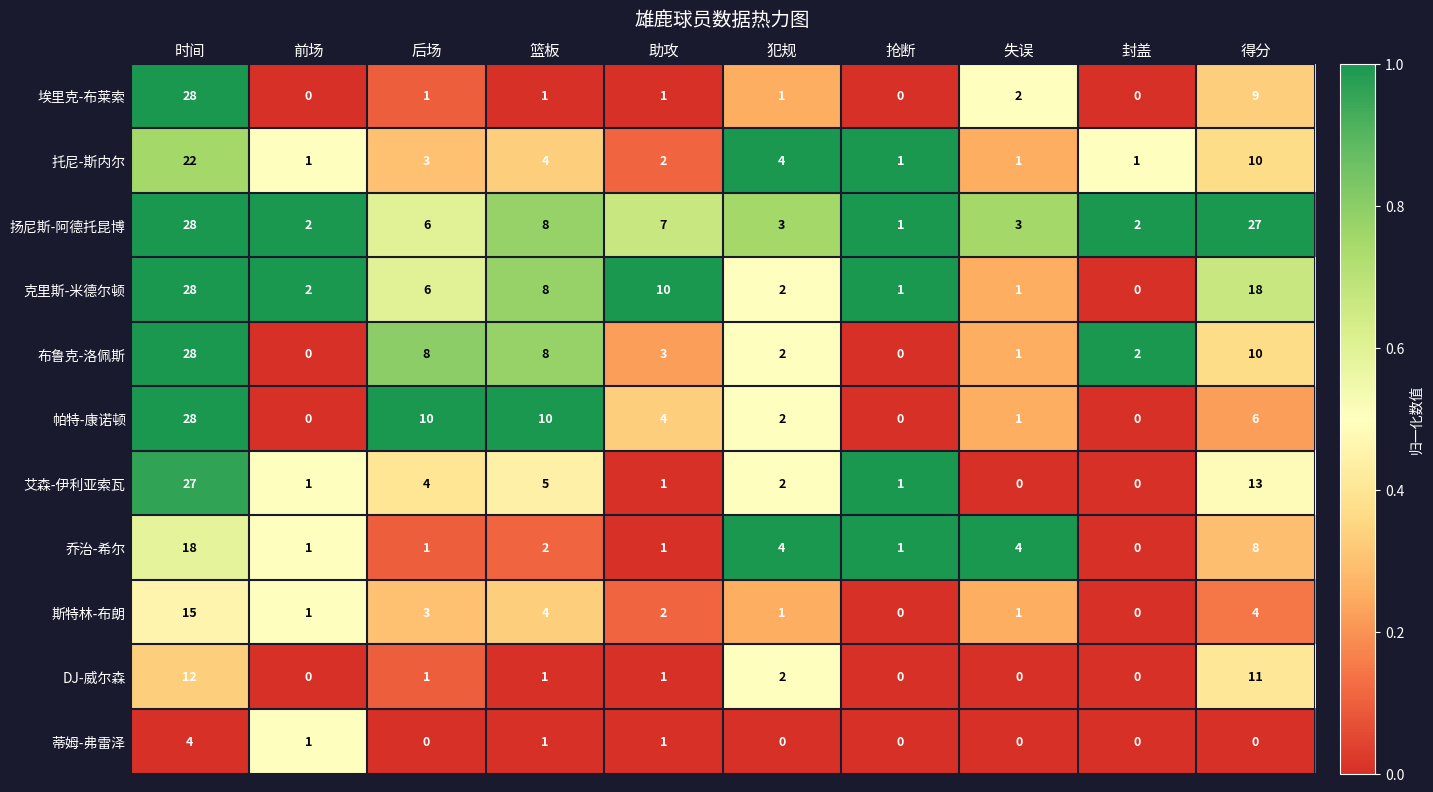

What is the sum of the DJ-威尔森 values at 得分 and 助攻?

12